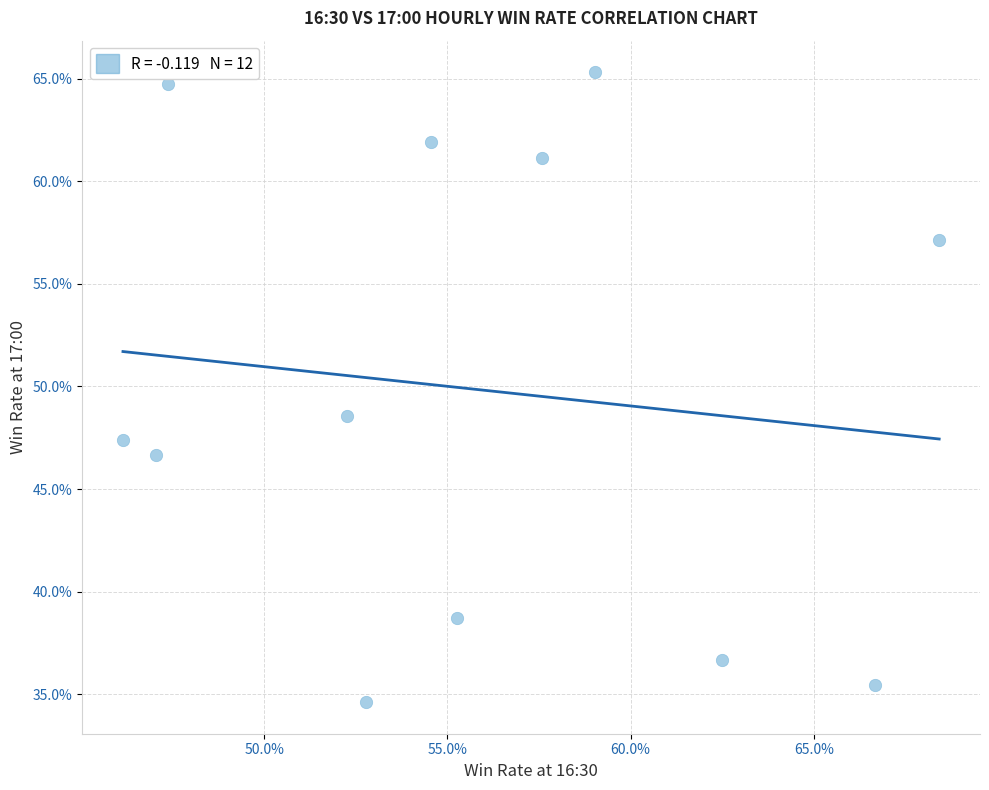

What Y value in the scatter plot is closest to 49?

48.6